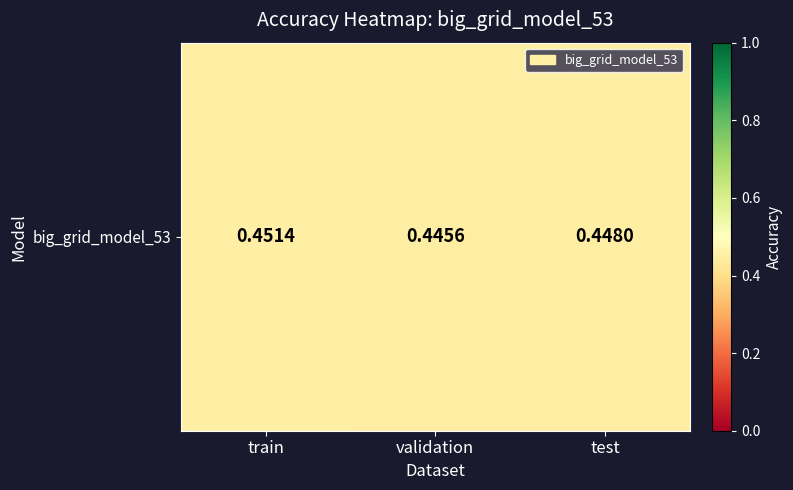

Which label corresponds to the smallest value in the chart?

validation